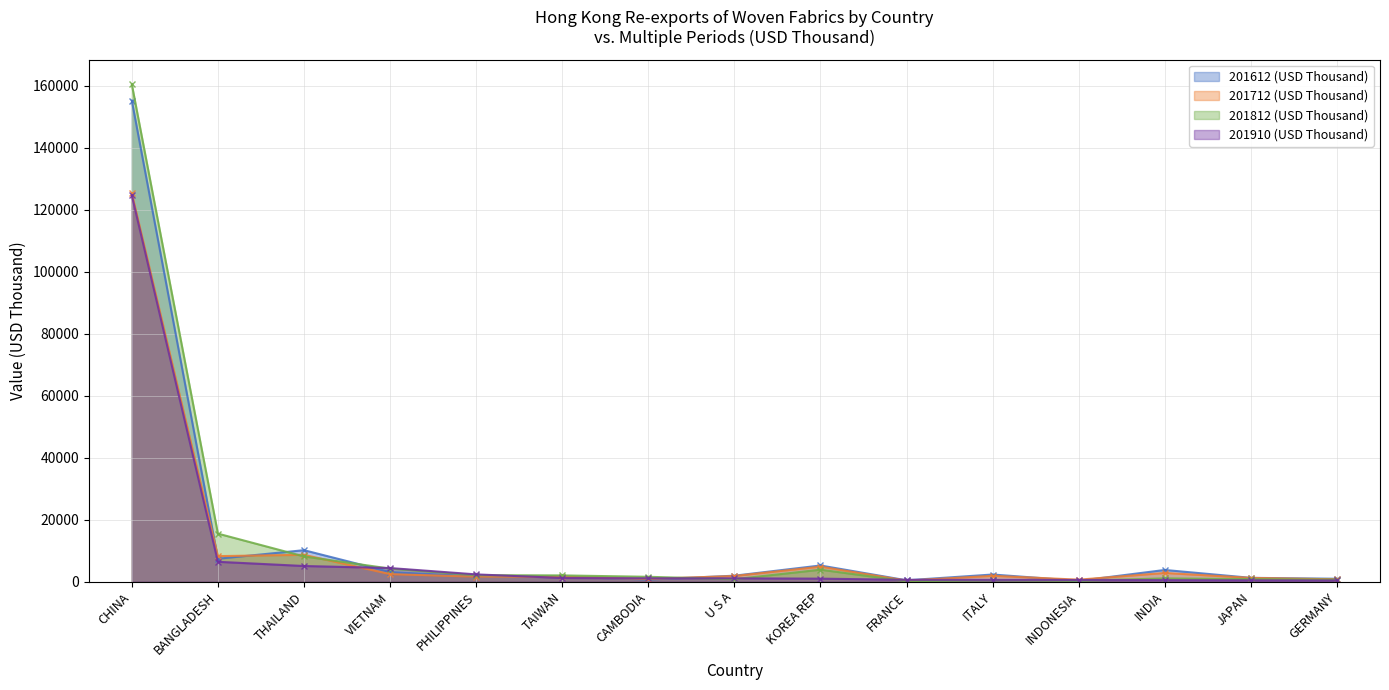

Which series has the largest total across all categories?

201812 (USD Thousand)